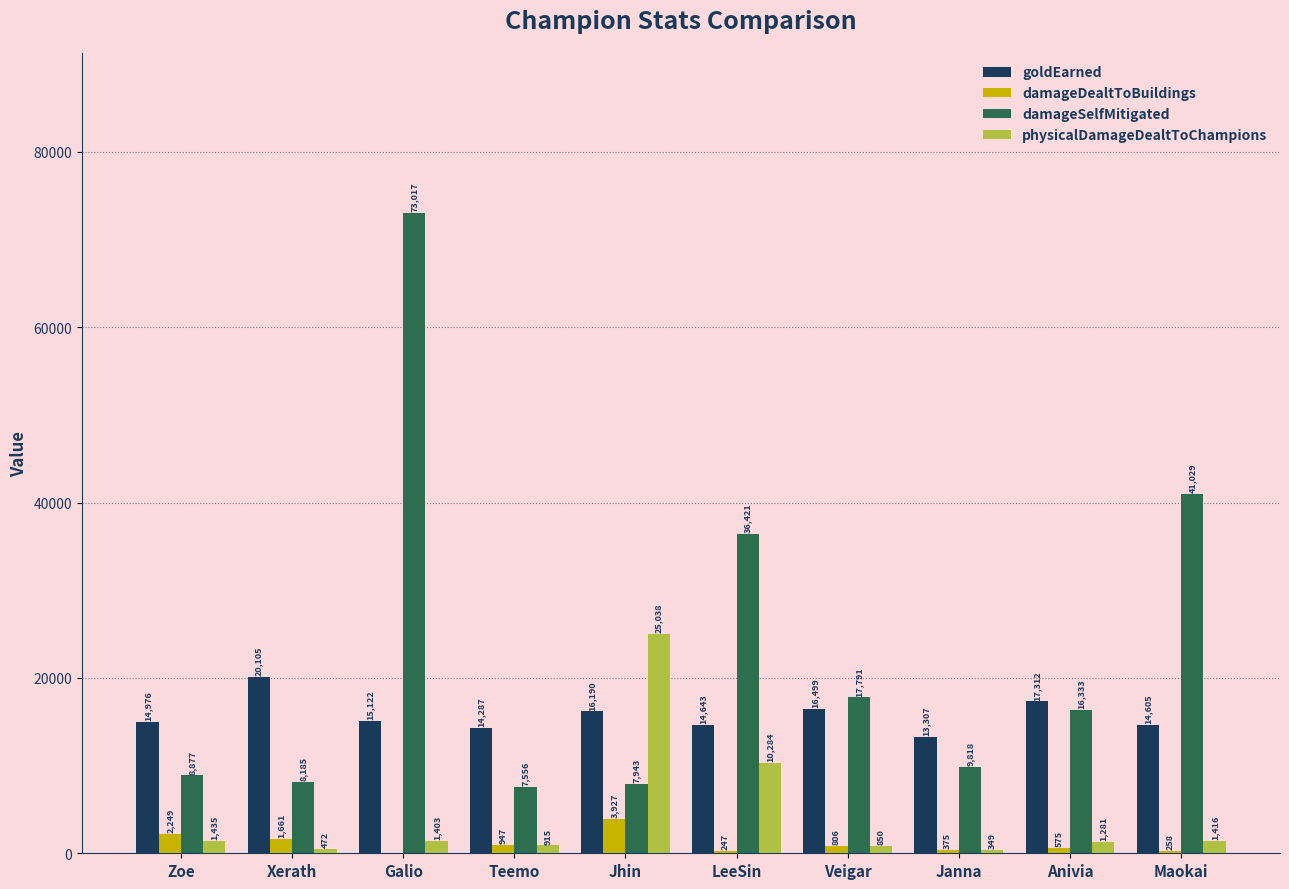

The value of damageSelfMitigated at Maokai is 10642. True or false?

False